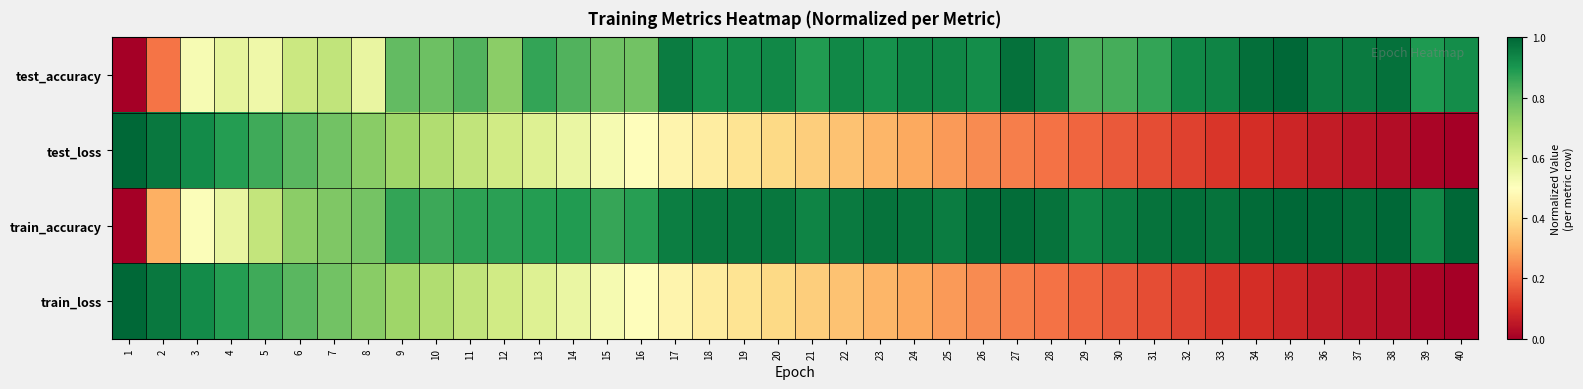

Which series has the largest total across all categories?

train_accuracy